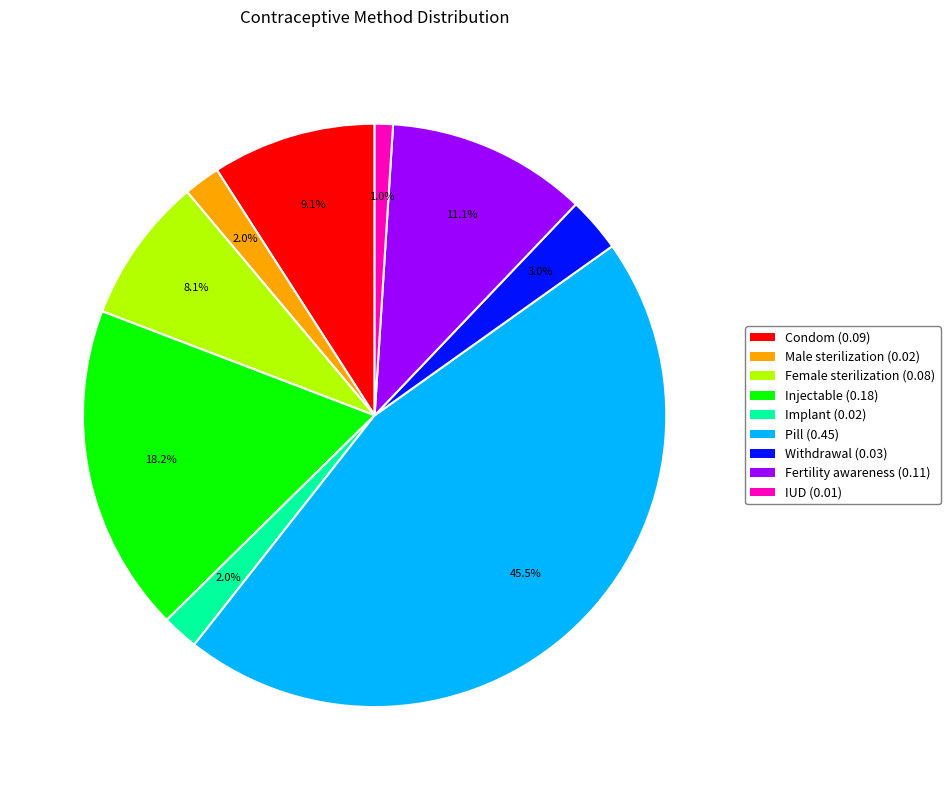

Which has a higher value, Female sterilization or Fertility awareness?

Fertility awareness